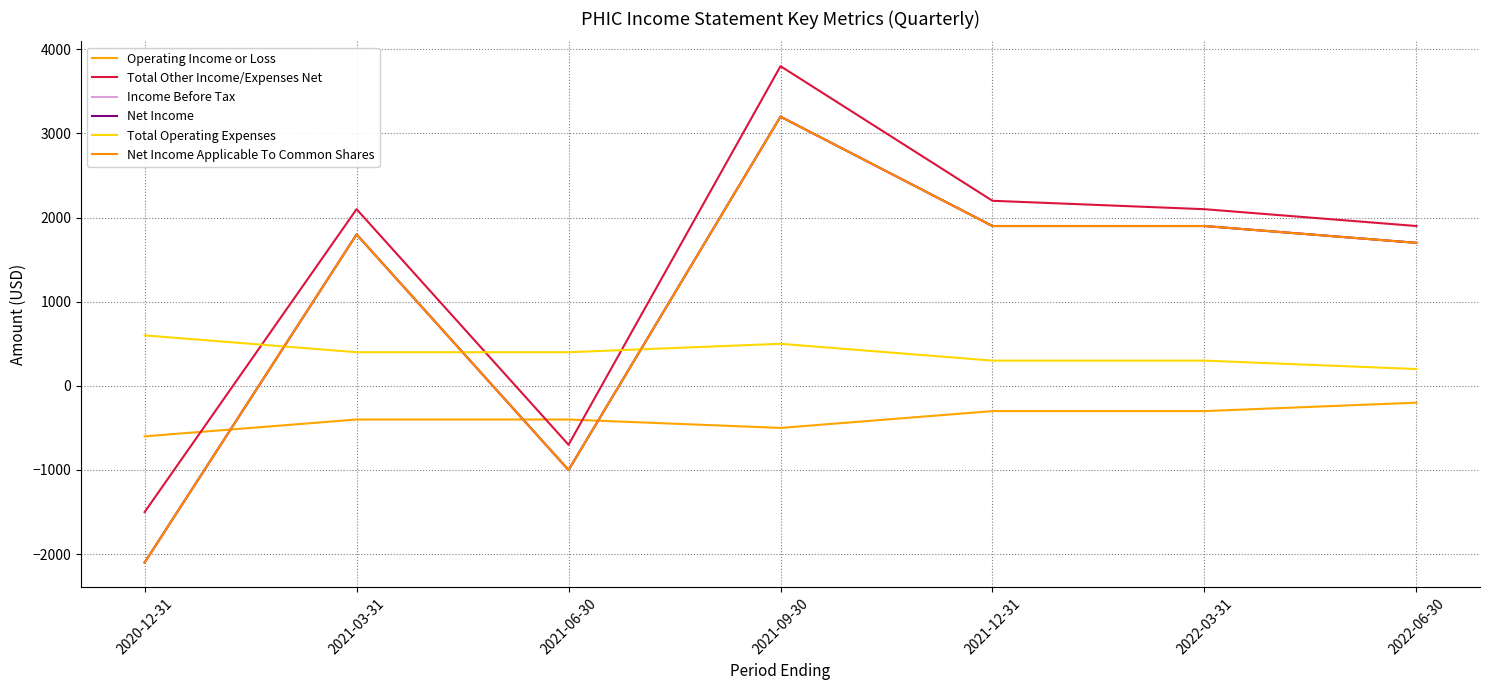

What is the maximum value for Net Income?

3200